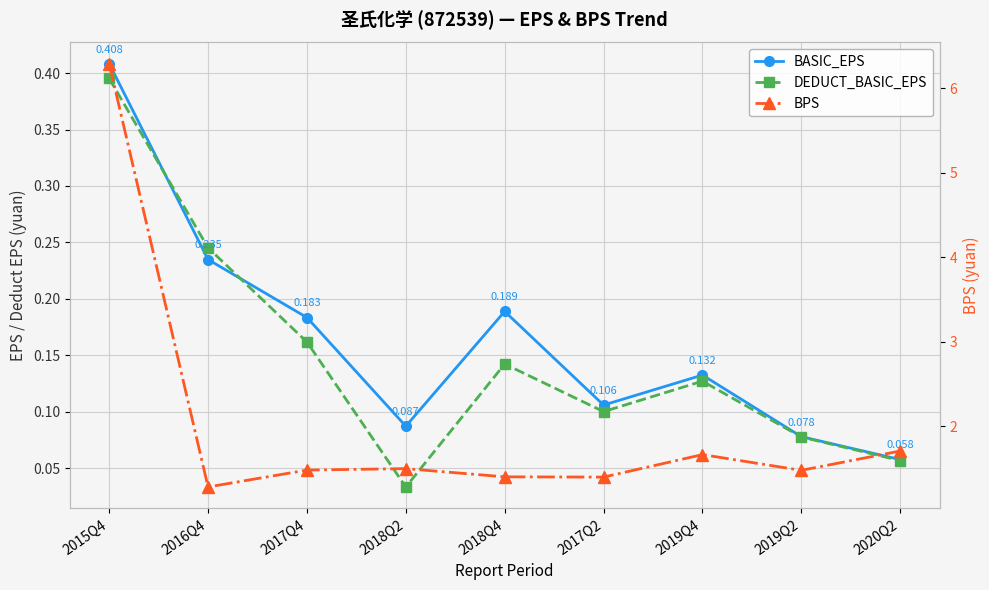

What is the difference between the maximum and minimum values in the BASIC_EPS series?

0.4